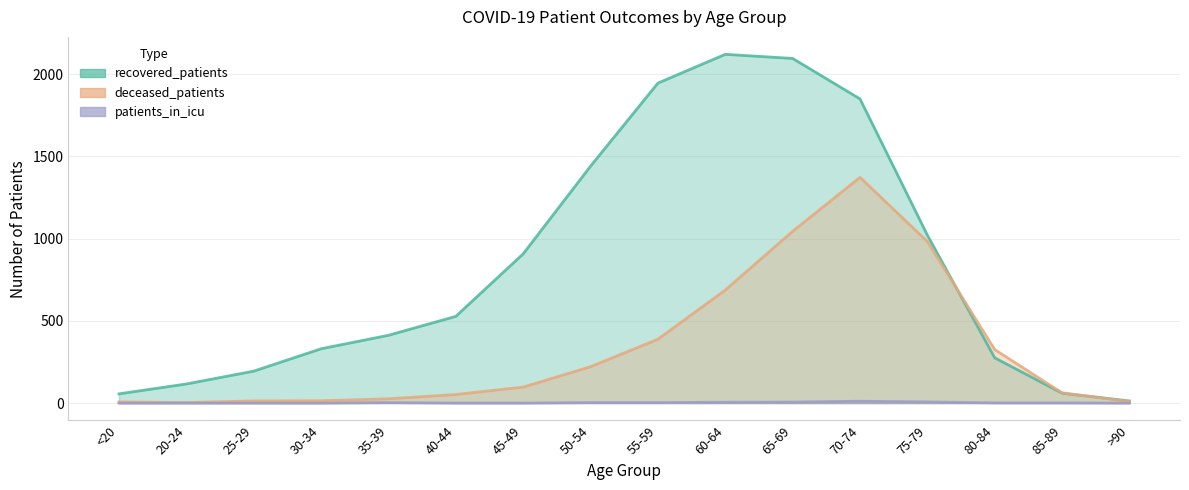

List the series in order of their overall mean, lowest first.

patients_in_icu, deceased_patients, recovered_patients